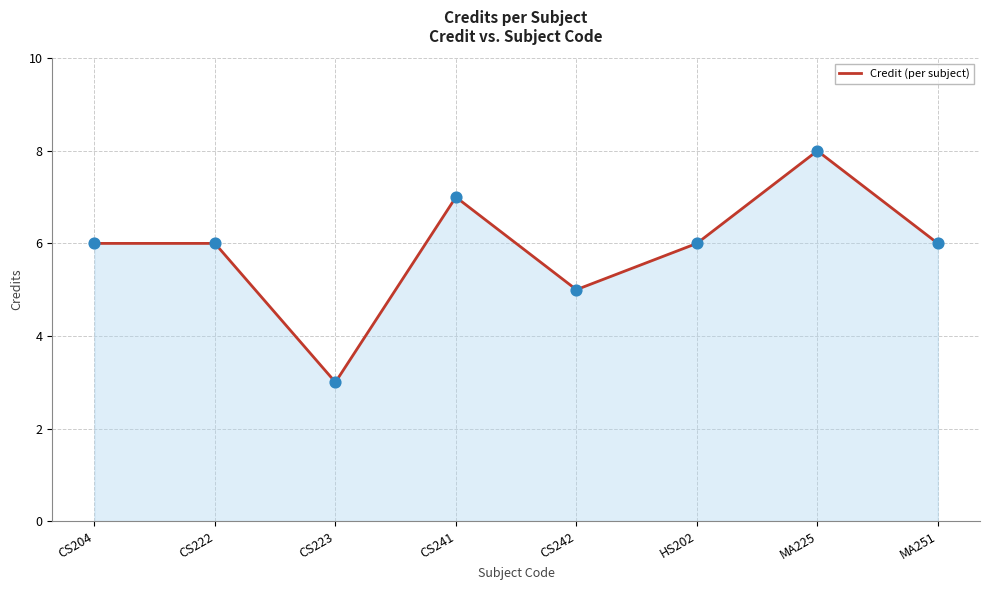

Which has a higher value, MA251 or CS241?

CS241